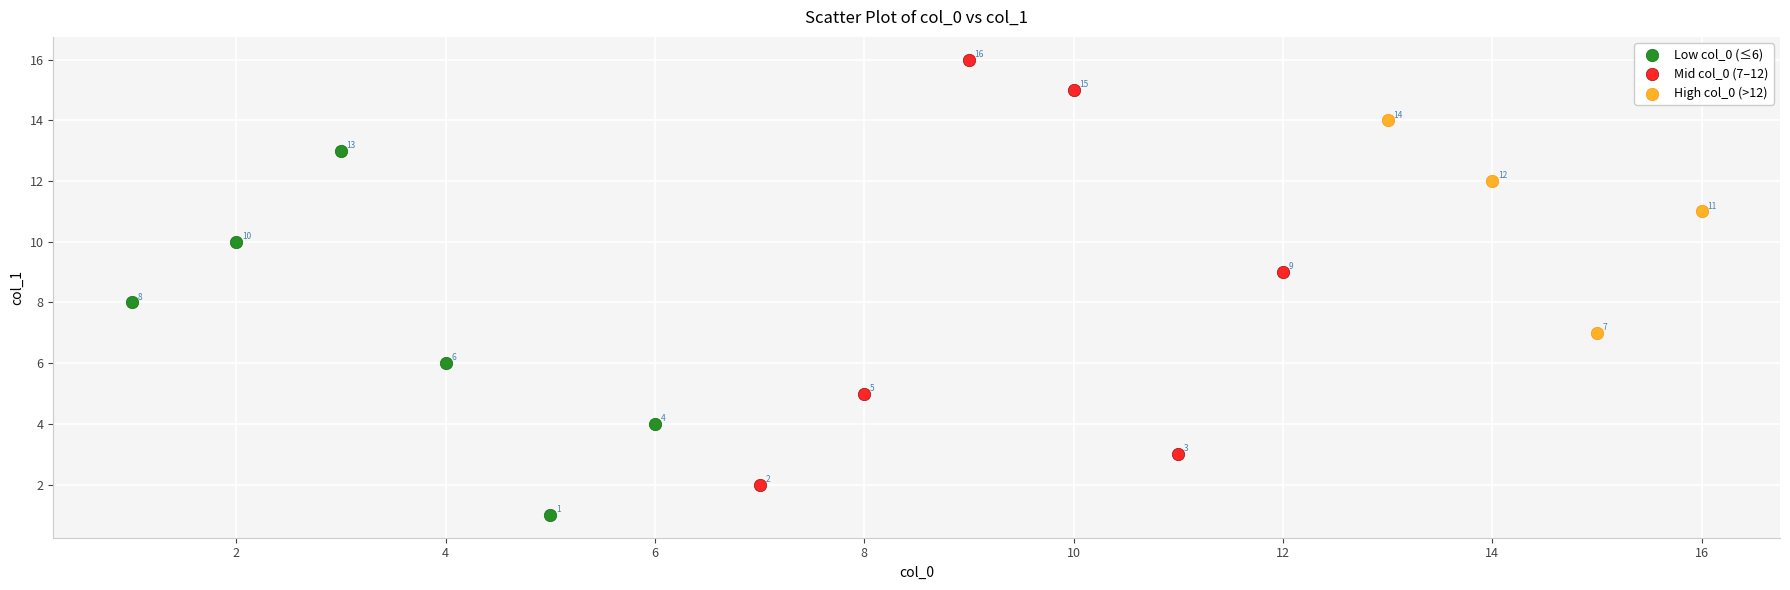

What are all the series names shown in the legend?

Low col_0 (≤6), Mid col_0 (7–12), High col_0 (>12)